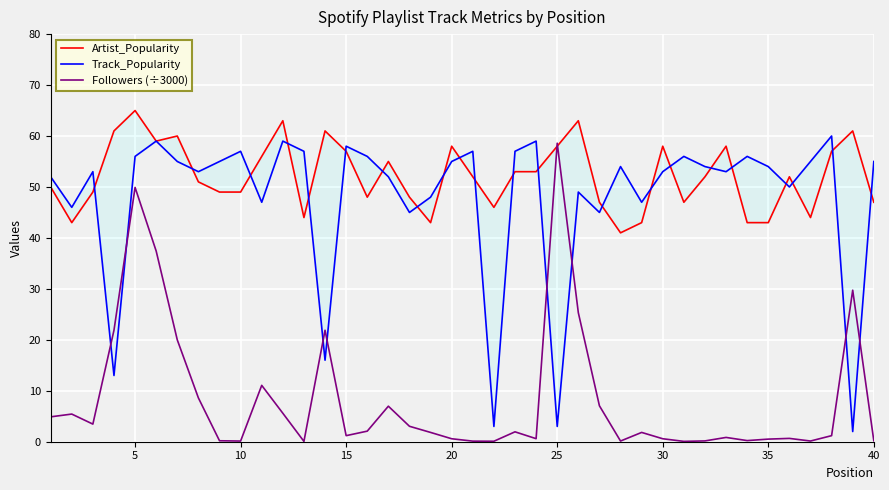

Is it true that Followers (÷3000) equals 17.7 at 5?

False